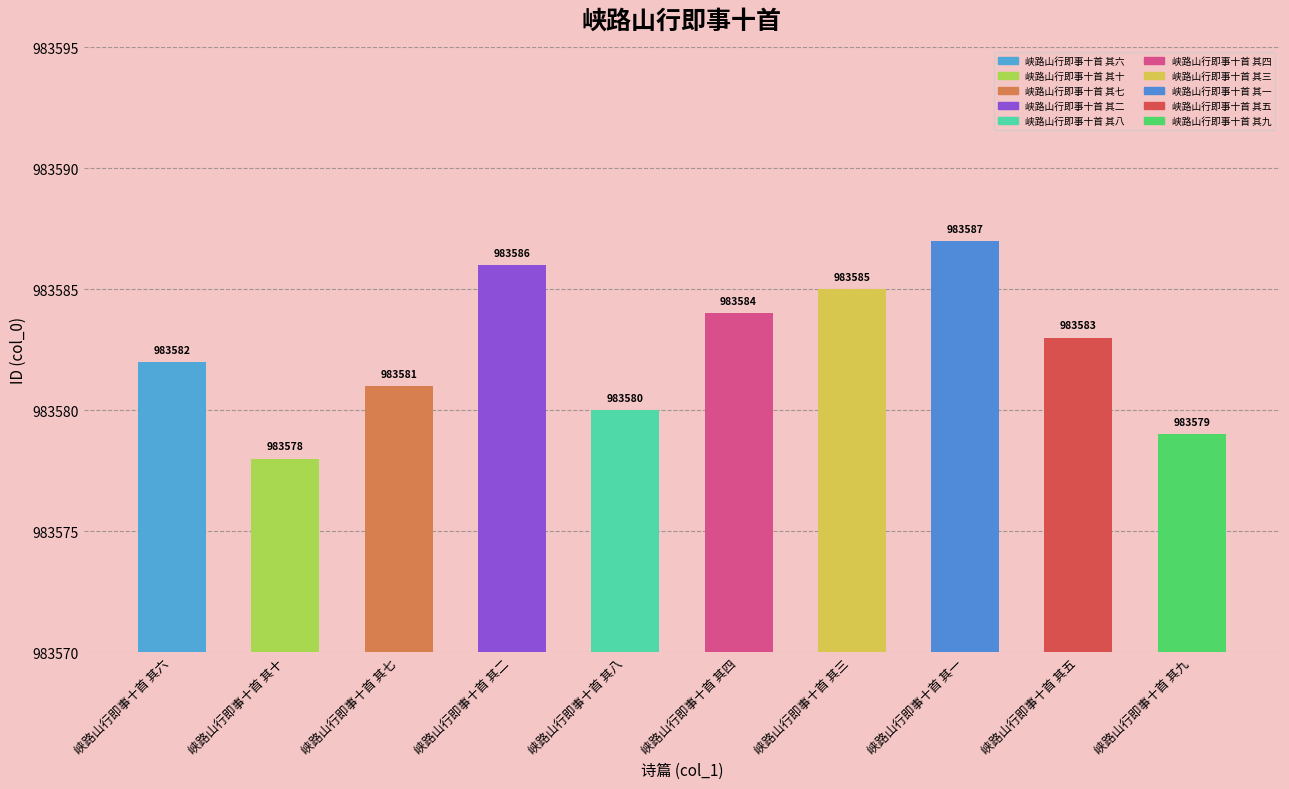

List the labels in order of value, largest first.

峡路山行即事十首 其一, 峡路山行即事十首 其二, 峡路山行即事十首 其三, 峡路山行即事十首 其四, 峡路山行即事十首 其五, 峡路山行即事十首 其六, 峡路山行即事十首 其七, 峡路山行即事十首 其八, 峡路山行即事十首 其九, 峡路山行即事十首 其十